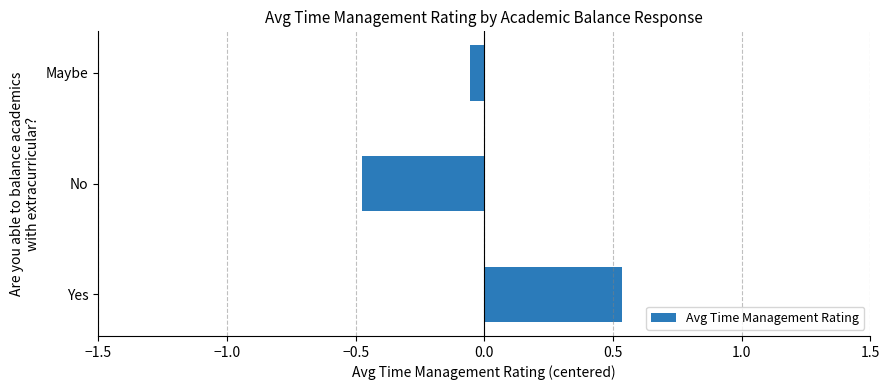

Which label corresponds to the smallest value in the chart?

No